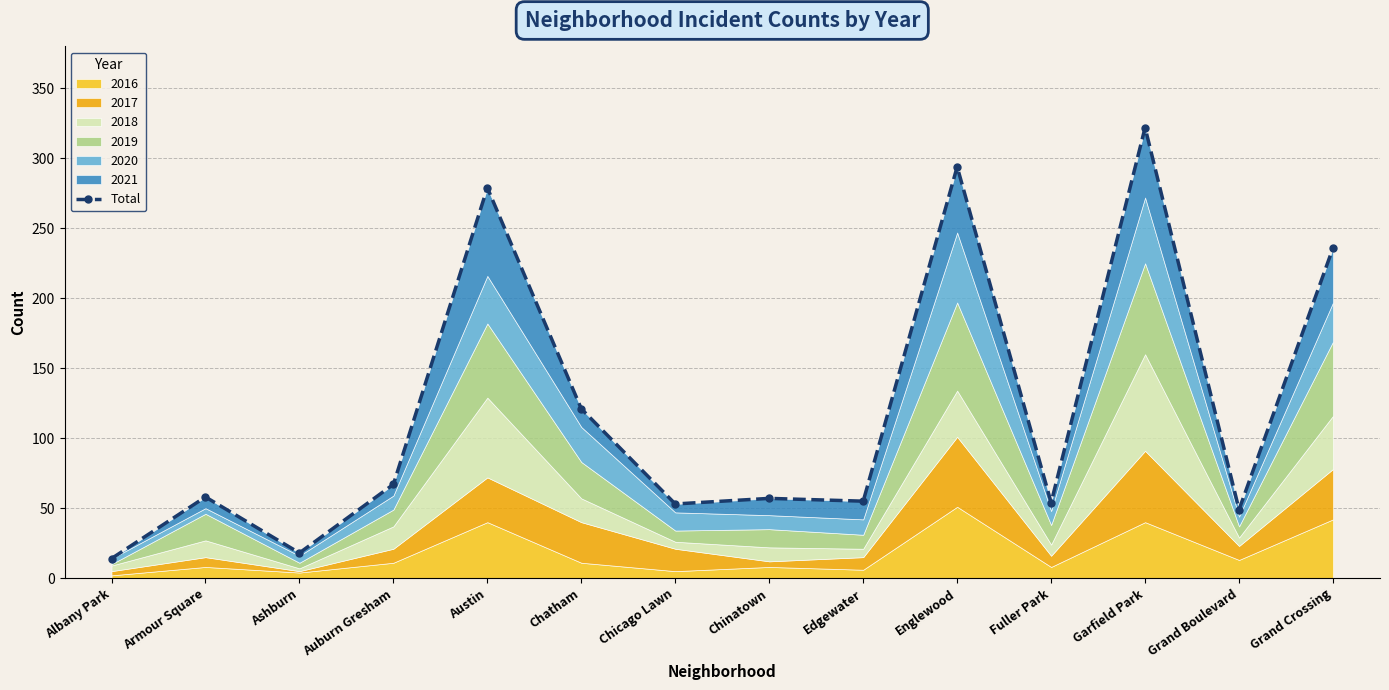

The value at Auburn Gresham is 30. True or false?

False